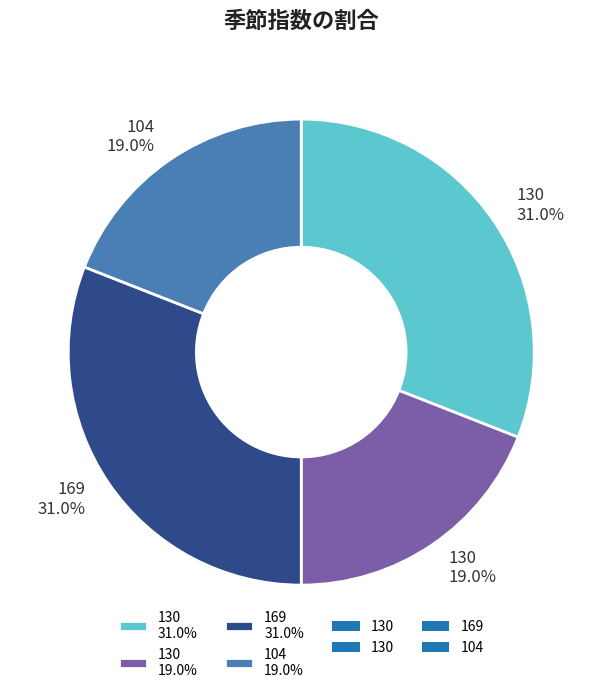

Does any single category account for the majority?

No